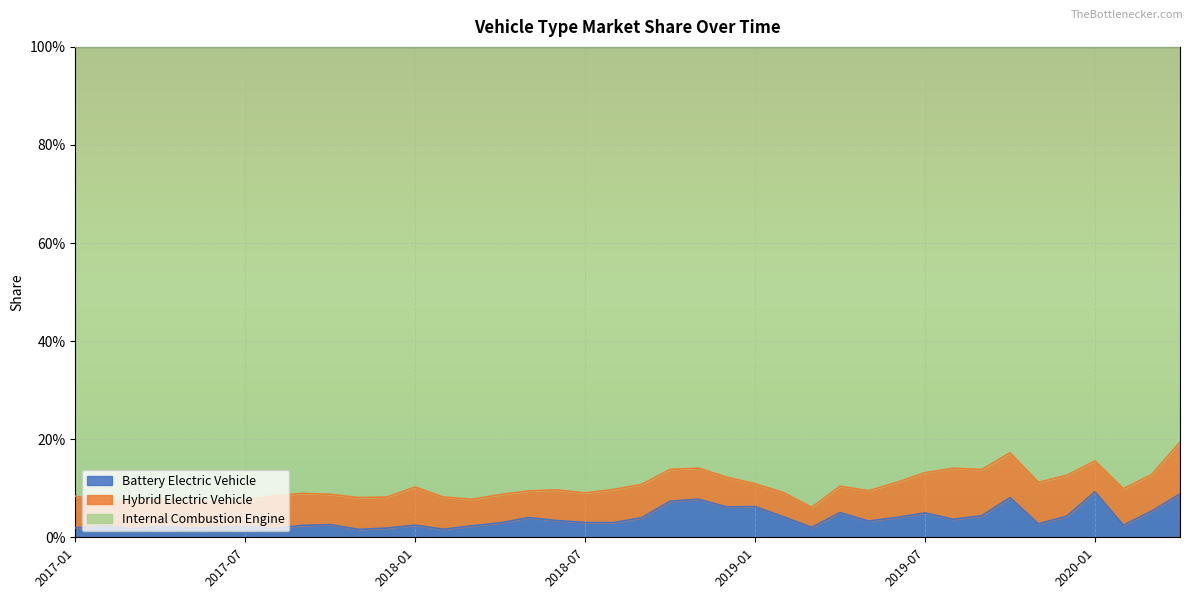

Is the value of Internal Combustion Engine at 2020-03 greater than the value of Battery Electric Vehicle at 2020-04?

Yes